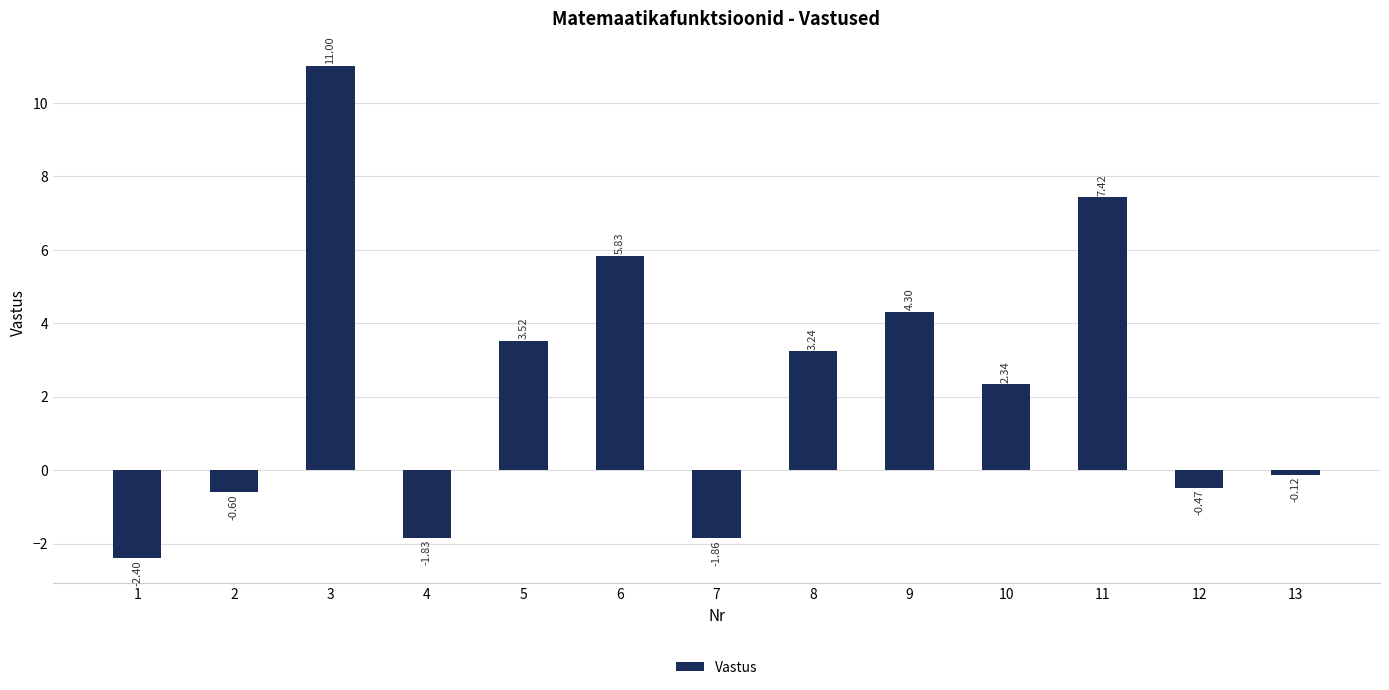

What is the sum of the values at 8 and 5?

6.8